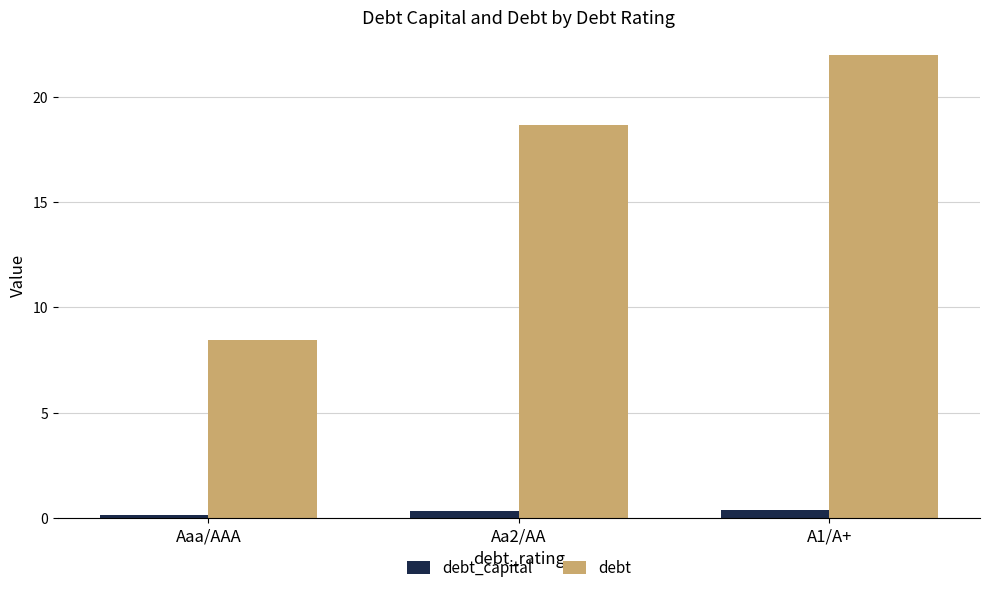

What is the label of the 2nd bar from the left?

Aa2/AA